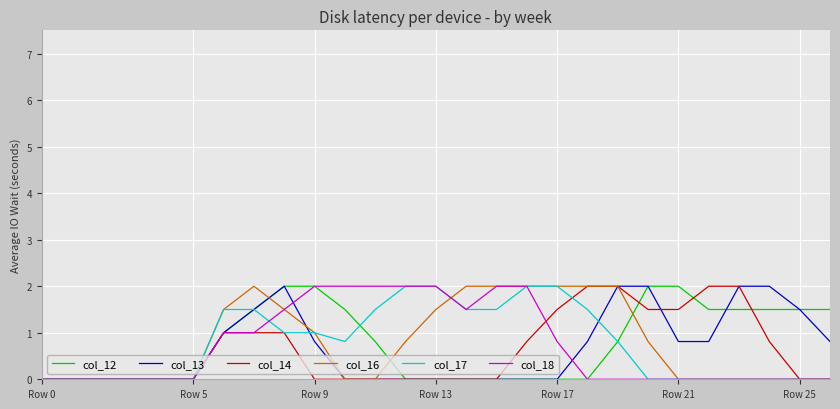

What is the difference between the maximum and minimum values in the col_16 series?

2.0